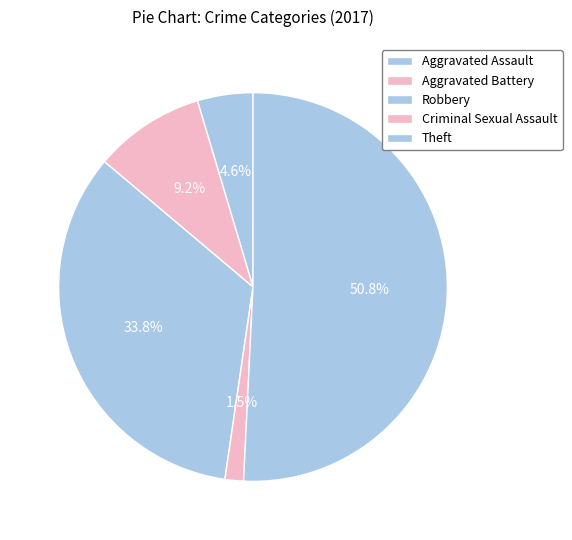

How many segments does this pie chart have?

5